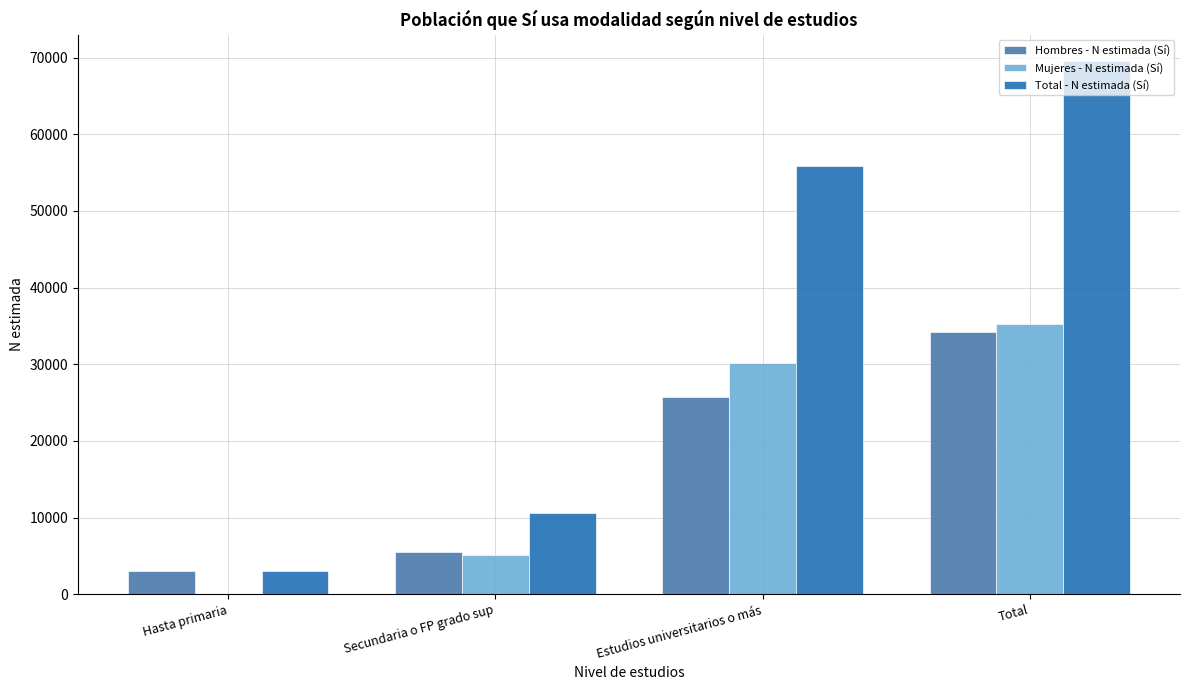

Is the value of Total - N estimada (Sí) at Hasta primaria greater than the value of Mujeres - N estimada (Sí) at Total?

No